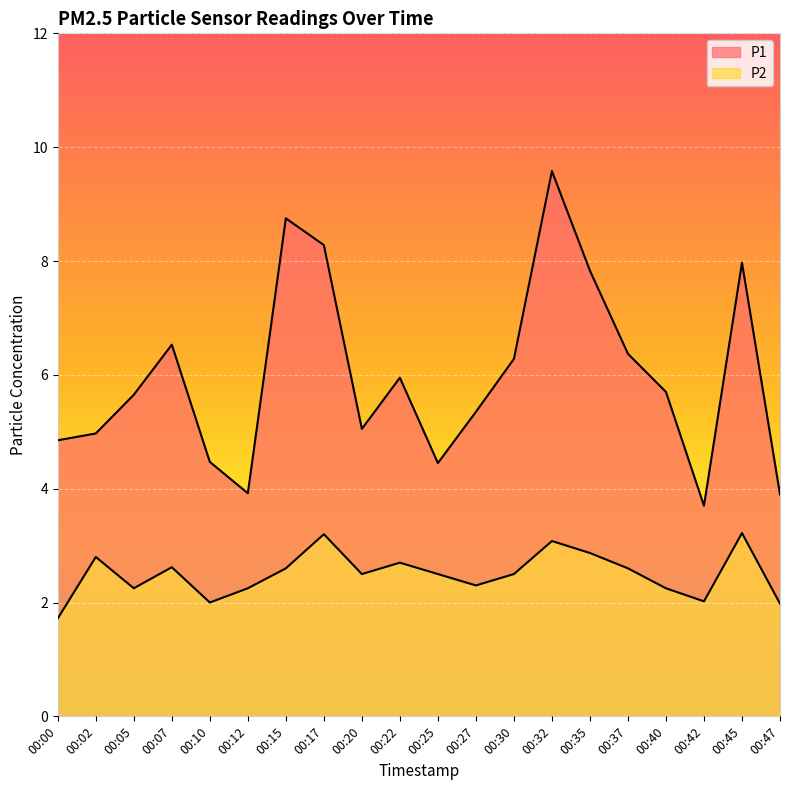

Which label corresponds to the largest value in the chart?

00:32